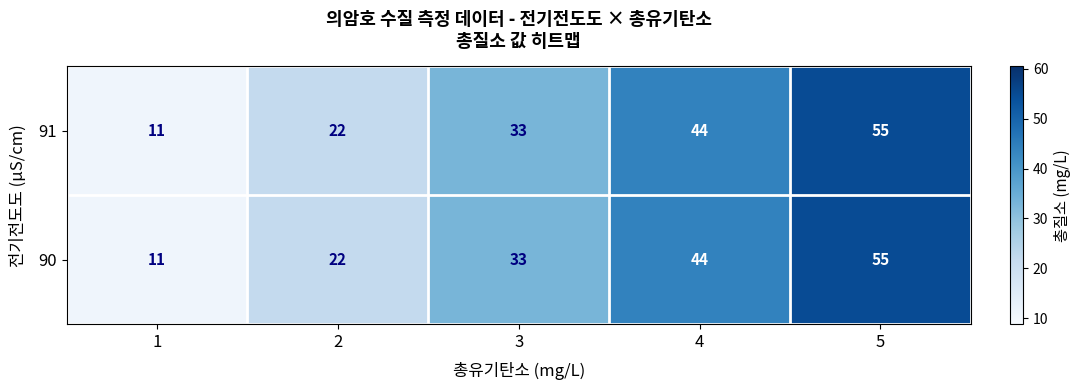

Which category has the lowest value across all series?

1